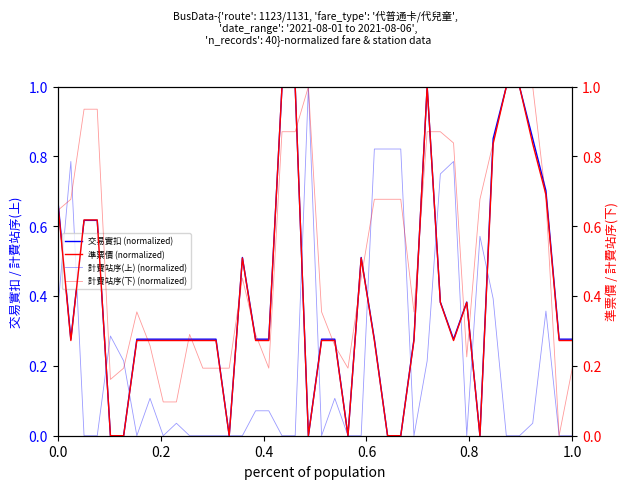

Reading right to left, transcribe all the data shown in this chart.

交易實扣 (normalized): 0.3	0.3	0.7	0.9	1.0	1.0	0.9	0.0	0.4	0.3	0.4	1.0	0.3	0.0	0.0	0.3	0.5	0.0	0.3	0.3	0.0	1.0	1.0	0.3	0.3	0.5	0.0	0.3	0.3	0.3	0.3	0.3	0.3	0.3	0.0	0.0	0.6	0.6	0.3	0.7
計費站序(上) (normalized): 0.0	0.0	0.4	0.0	0.0	0.0	0.4	0.6	0.0	0.8	0.8	0.2	0.0	0.8	0.8	0.8	0.0	0.0	0.1	0.0	1.0	0.0	0.0	0.1	0.1	0.0	0.0	0.0	0.0	0.0	0.0	0.0	0.1	0.0	0.2	0.3	0.0	0.0	0.8	0.4
準票價 (normalized): 0.3	0.3	0.7	0.8	1.0	1.0	0.8	0.0	0.4	0.3	0.4	1.0	0.3	0.0	0.0	0.3	0.5	0.0	0.3	0.3	0.0	1.0	1.0	0.3	0.3	0.5	0.0	0.3	0.3	0.3	0.3	0.3	0.3	0.3	0.0	0.0	0.6	0.6	0.3	0.7
計費站序(下) (normalized): 0.2	0.0	0.7	1.0	1.0	1.0	0.8	0.7	0.2	0.8	0.9	0.9	0.4	0.7	0.7	0.7	0.5	0.2	0.3	0.4	1.0	0.9	0.9	0.2	0.3	0.5	0.2	0.2	0.2	0.3	0.1	0.1	0.3	0.4	0.2	0.2	0.9	0.9	0.7	0.6